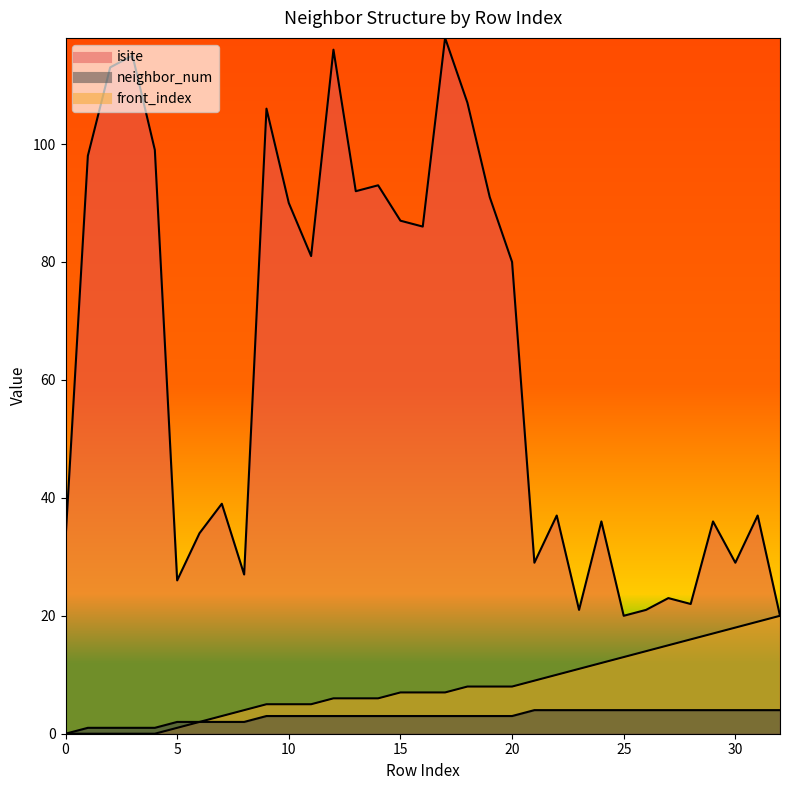

What value does the isite series have at 21, to the nearest 5?

30